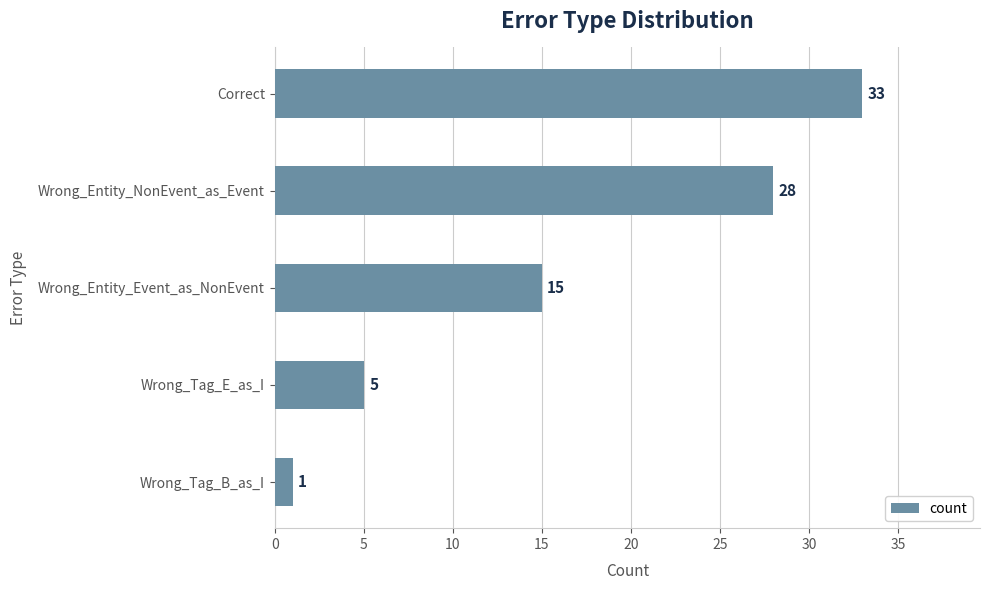

Which label corresponds to the largest value in the chart?

Correct